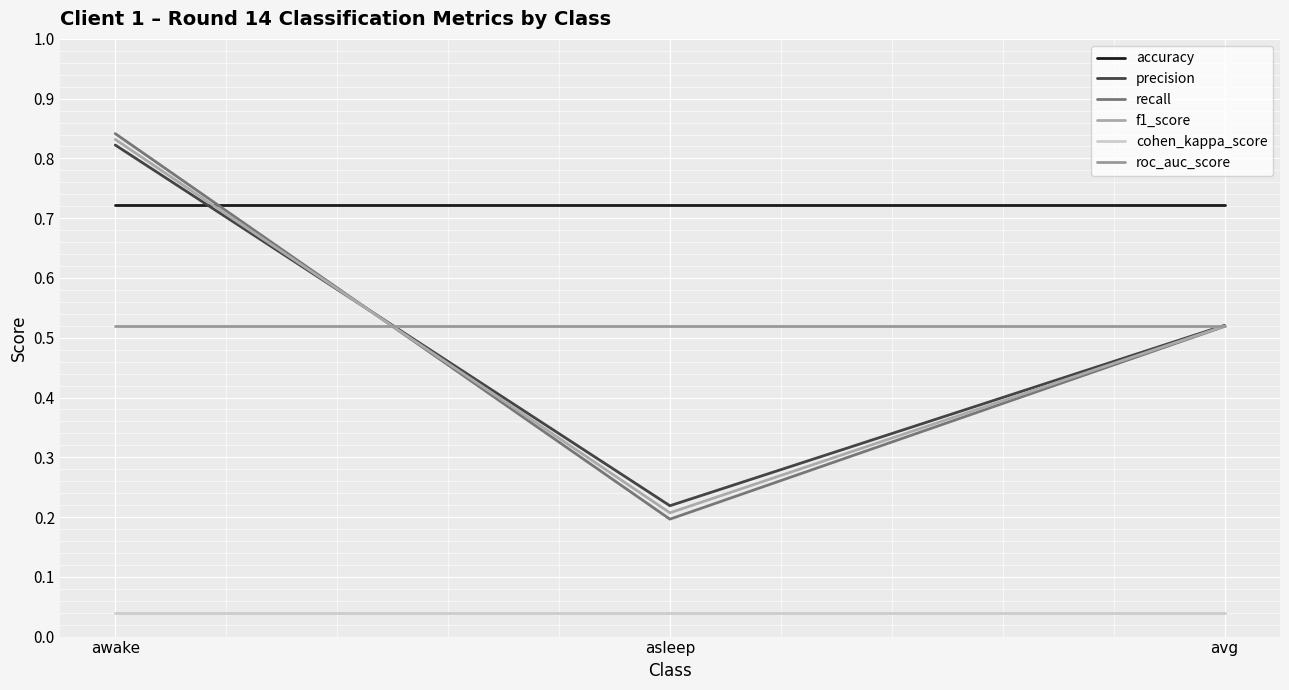

Reading left to right, extract all data points from this chart.

accuracy: 0.7	0.7	0.7
precision: 0.8	0.2	0.5
recall: 0.8	0.2	0.5
f1_score: 0.8	0.2	0.5
cohen_kappa_score: 0.0	0.0	0.0
roc_auc_score: 0.5	0.5	0.5